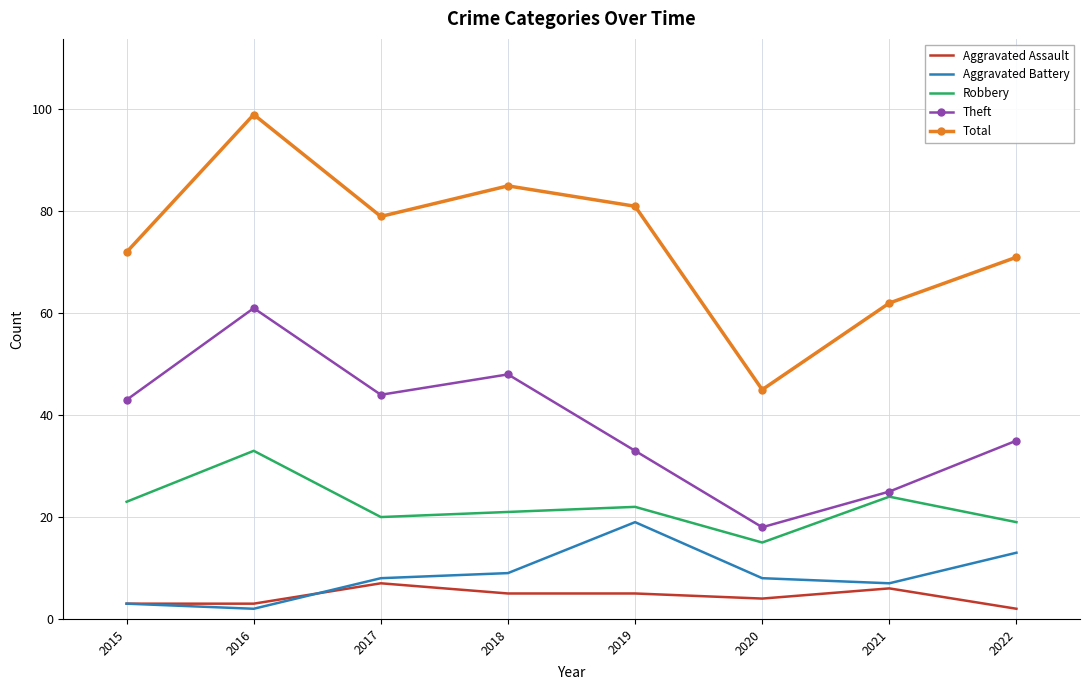

Is the value of Theft at 2019 greater than the value of Aggravated Assault at 2017?

Yes